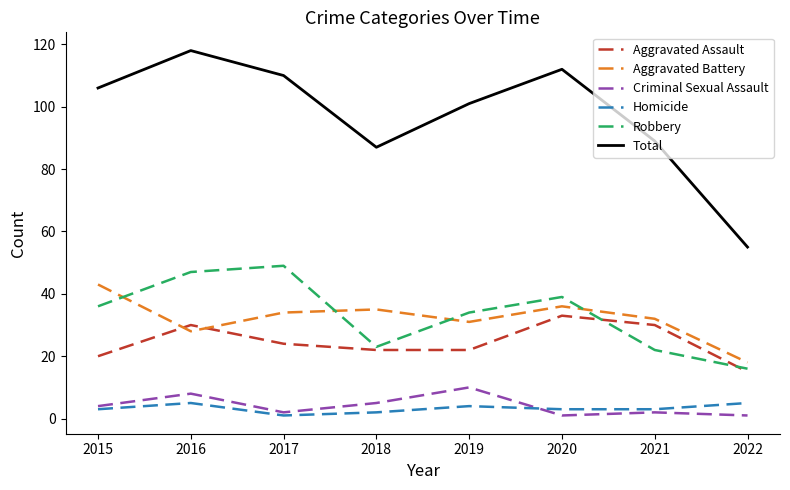

Reading left to right, list all the values displayed in this chart.

Aggravated Assault: 2015=20	2016=30	2017=24	2018=22	2019=22	2020=33	2021=30	2022=15
Aggravated Battery: 2015=43	2016=28	2017=34	2018=35	2019=31	2020=36	2021=32	2022=18
Criminal Sexual Assault: 2015=4	2016=8	2017=2	2018=5	2019=10	2020=1	2021=2	2022=1
Homicide: 2015=3	2016=5	2017=1	2018=2	2019=4	2020=3	2021=3	2022=5
Robbery: 2015=36	2016=47	2017=49	2018=23	2019=34	2020=39	2021=22	2022=16
Total: 2015=106	2016=118	2017=110	2018=87	2019=101	2020=112	2021=89	2022=55